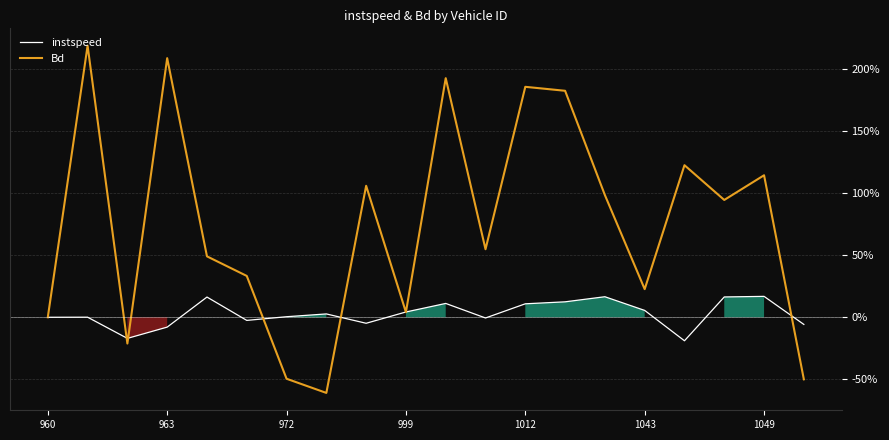

What is the approximate value of Bd at 963?

208.9